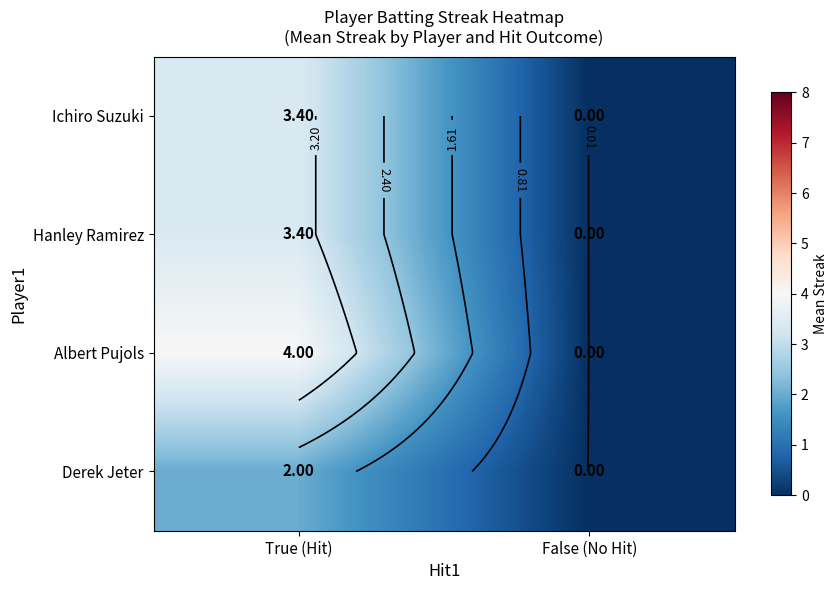

Which category has the lowest value across all series?

False (No Hit)